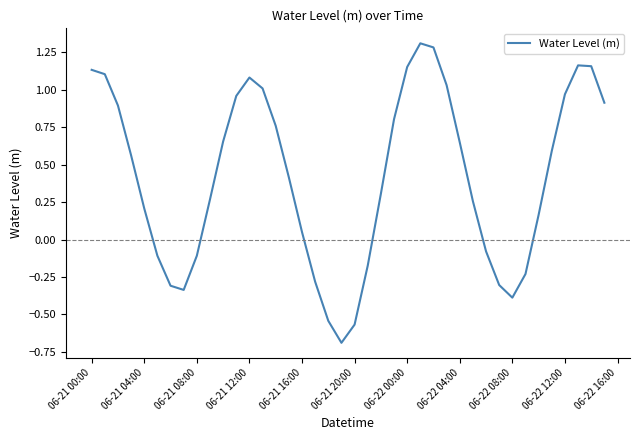

What is the difference between the maximum and second lowest values?

1.9